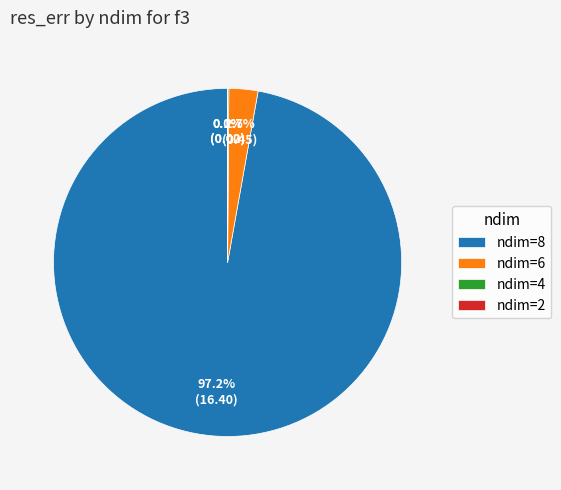

What is the largest slice in the pie chart?

ndim=8